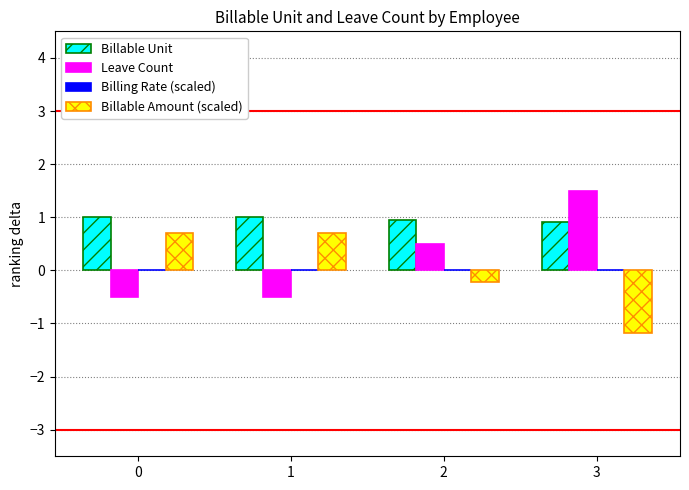

What is the total value across all series at 2?

1.2